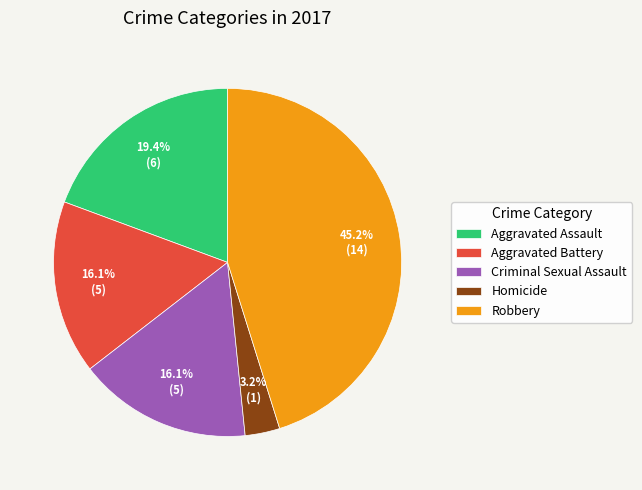

What percentage is the Aggravated Assault slice, to the nearest percent?

19%